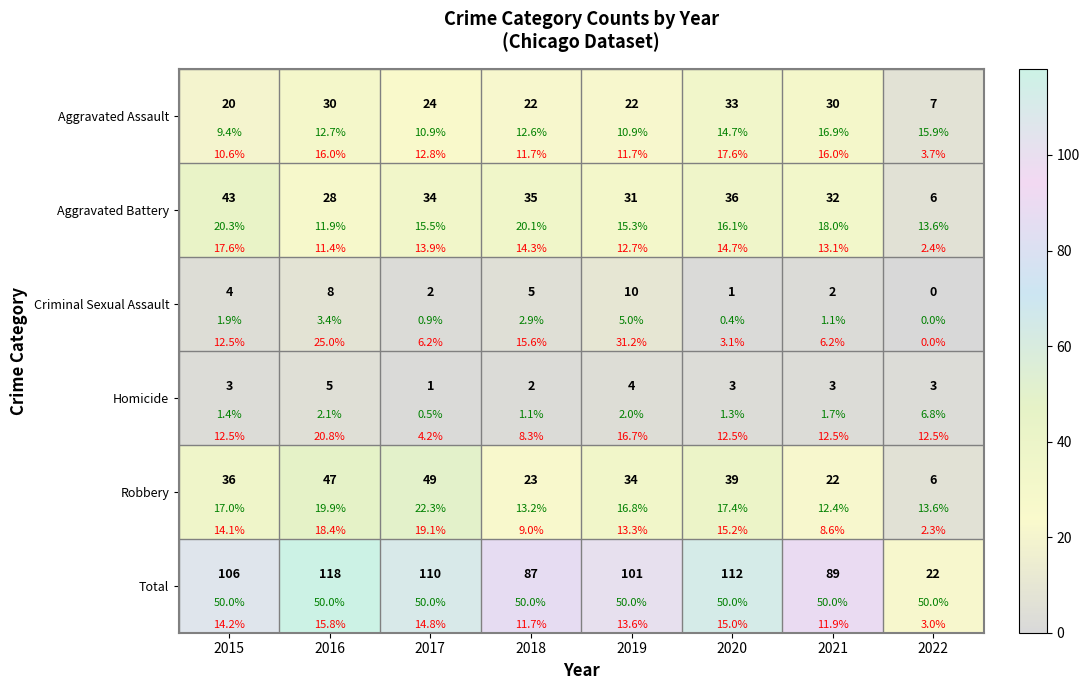

Rank the series by their maximum value, from lowest to highest.

Homicide, Criminal Sexual Assault, Aggravated Assault, Aggravated Battery, Robbery, Total